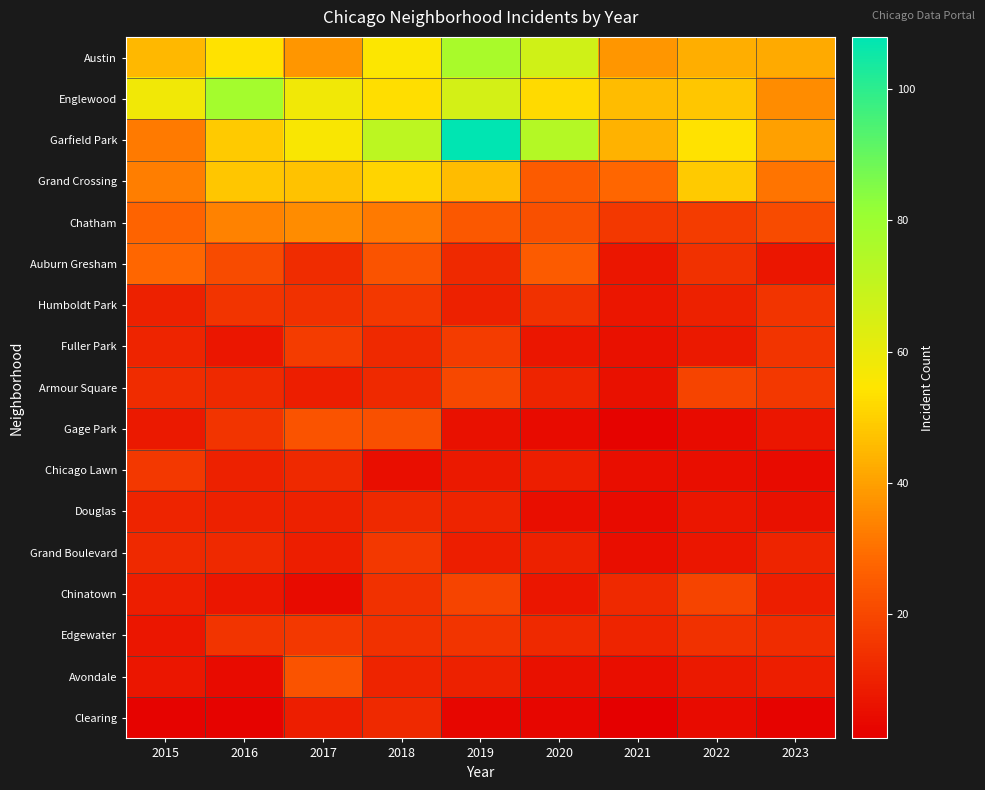

What is the total value across all series at 2021?

243